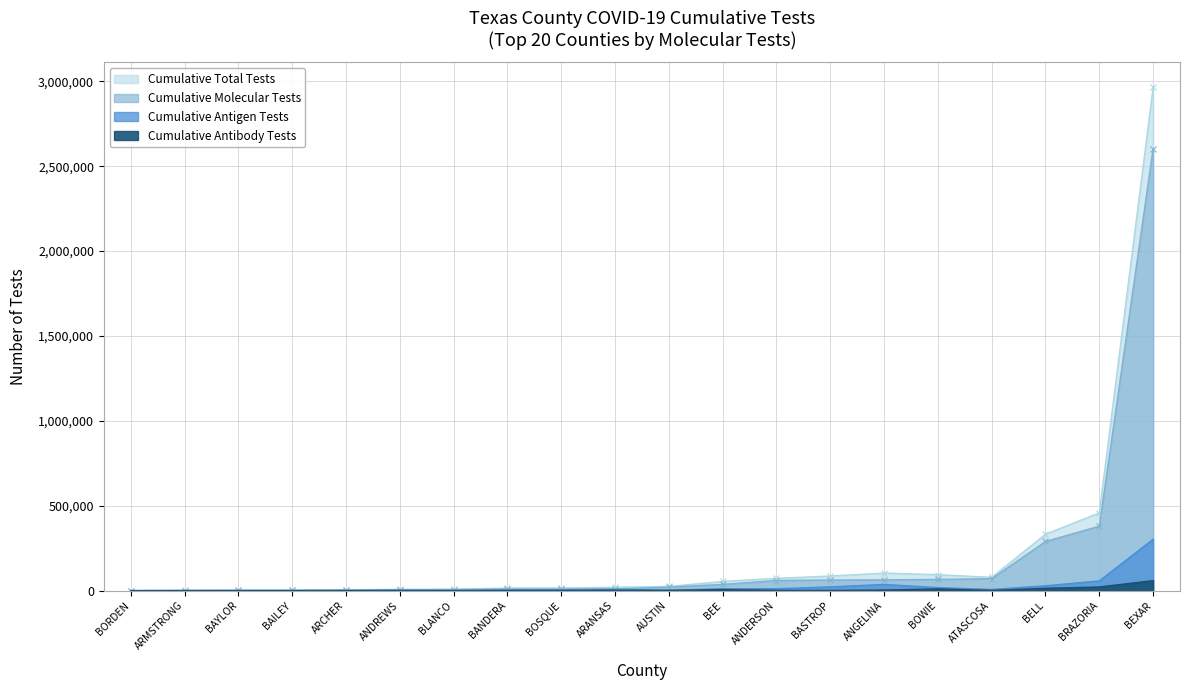

True or false: Cumulative Antibody Tests has more than 1 interior local peaks.

True